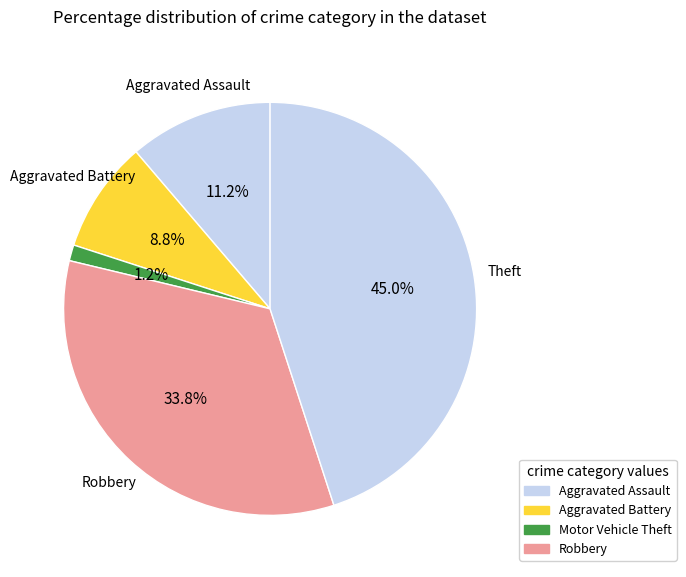

How many segments does this pie chart have?

5